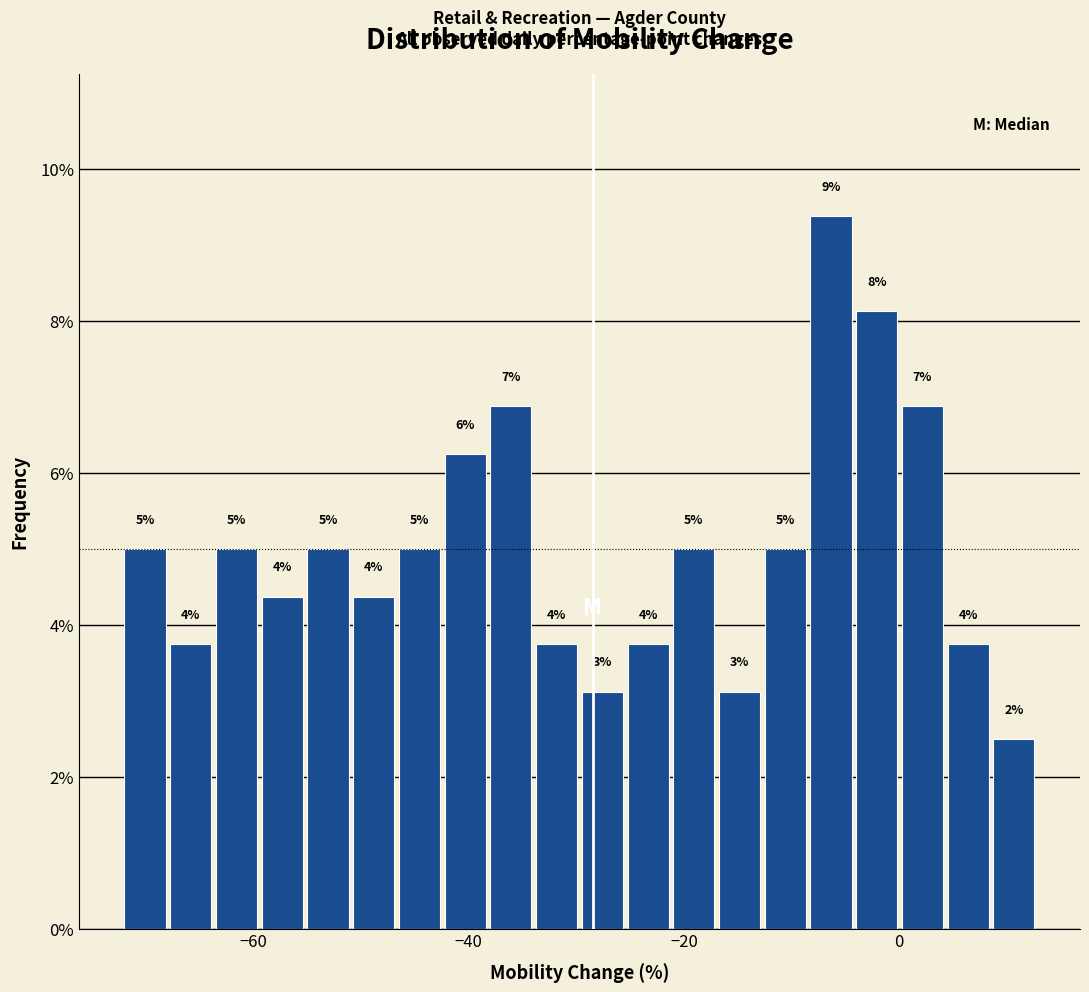

Around what value on the x-axis is the tallest bar? Give the approximate position of its centre, as read against the axis.

-6